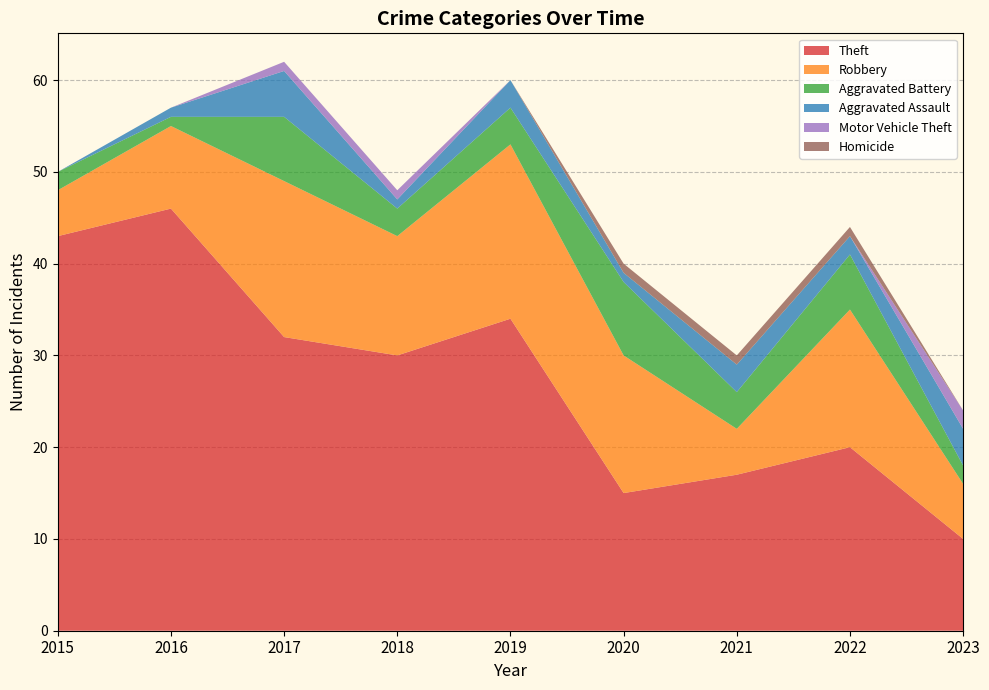

Reading left to right, what are all the values shown in this chart?

Theft: 2015=43	2016=46	2017=32	2018=30	2019=34	2020=15	2021=17	2022=20	2023=10
Robbery: 2015=5	2016=9	2017=17	2018=13	2019=19	2020=15	2021=5	2022=15	2023=6
Aggravated Battery: 2015=2	2016=1	2017=7	2018=3	2019=4	2020=8	2021=4	2022=6	2023=2
Aggravated Assault: 2015=0	2016=1	2017=5	2018=1	2019=3	2020=1	2021=3	2022=2	2023=4
Motor Vehicle Theft: 2015=0	2016=0	2017=1	2018=1	2019=0	2020=0	2021=0	2022=0	2023=2
Homicide: 2015=0	2016=0	2017=0	2018=0	2019=0	2020=1	2021=1	2022=1	2023=0